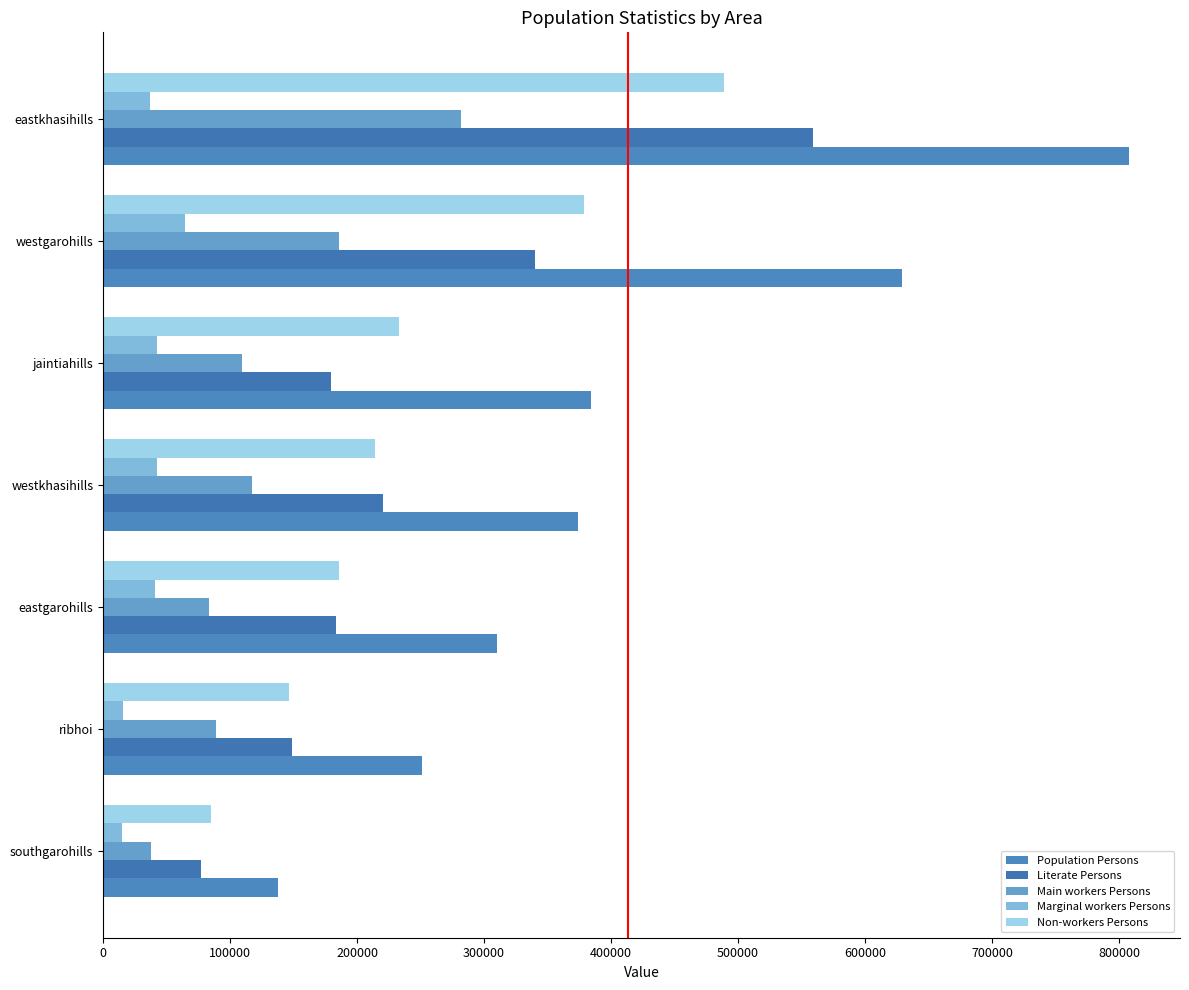

How many data points in Literate Persons are less than 183444?

3